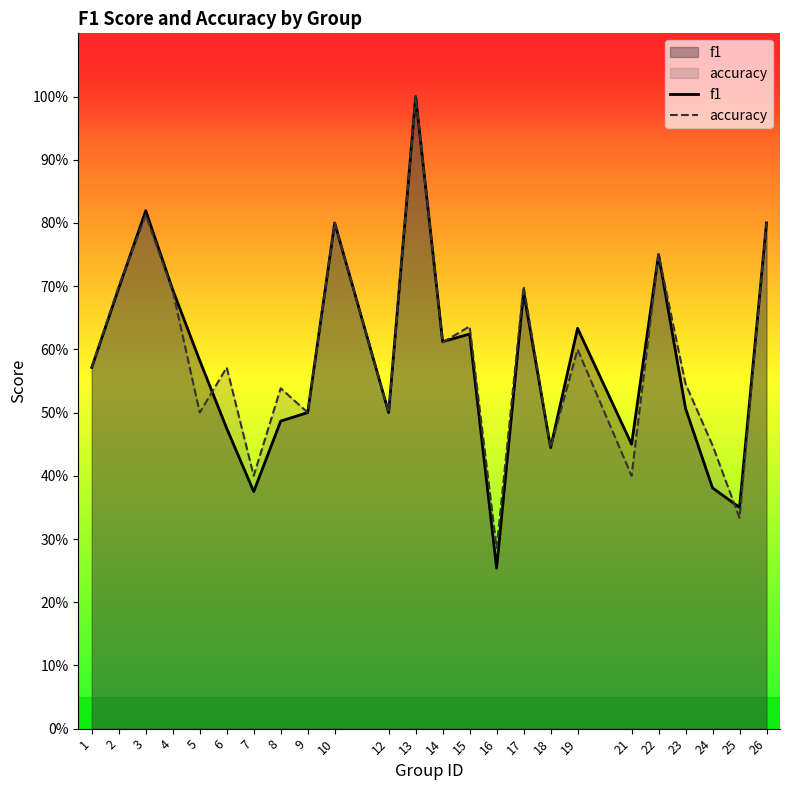

At which label does accuracy reach its peak?

13